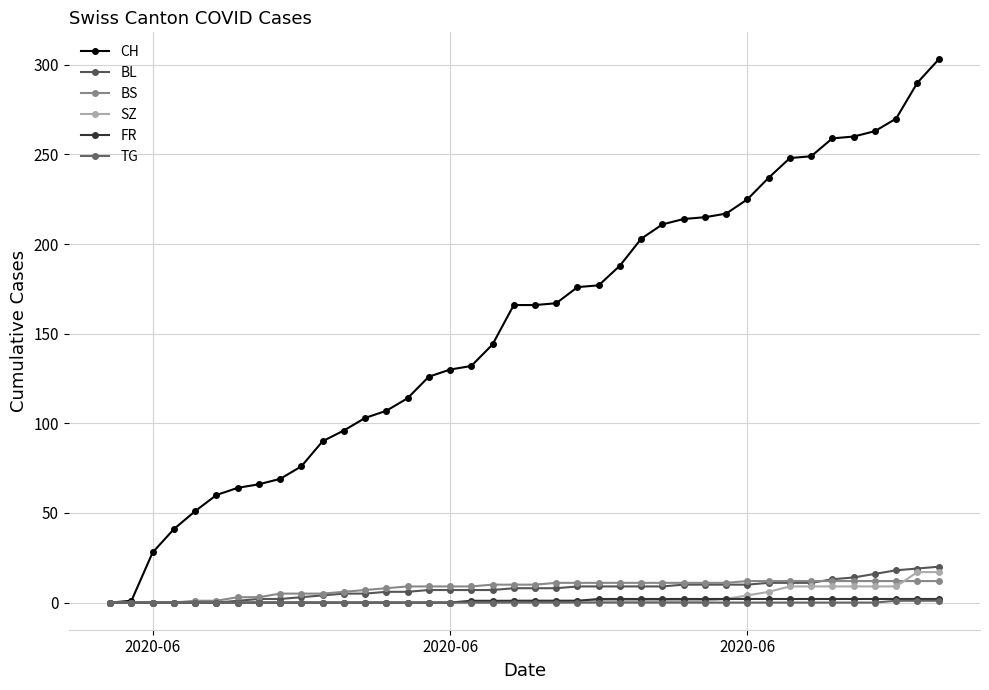

What is the sum of all TG values?

3